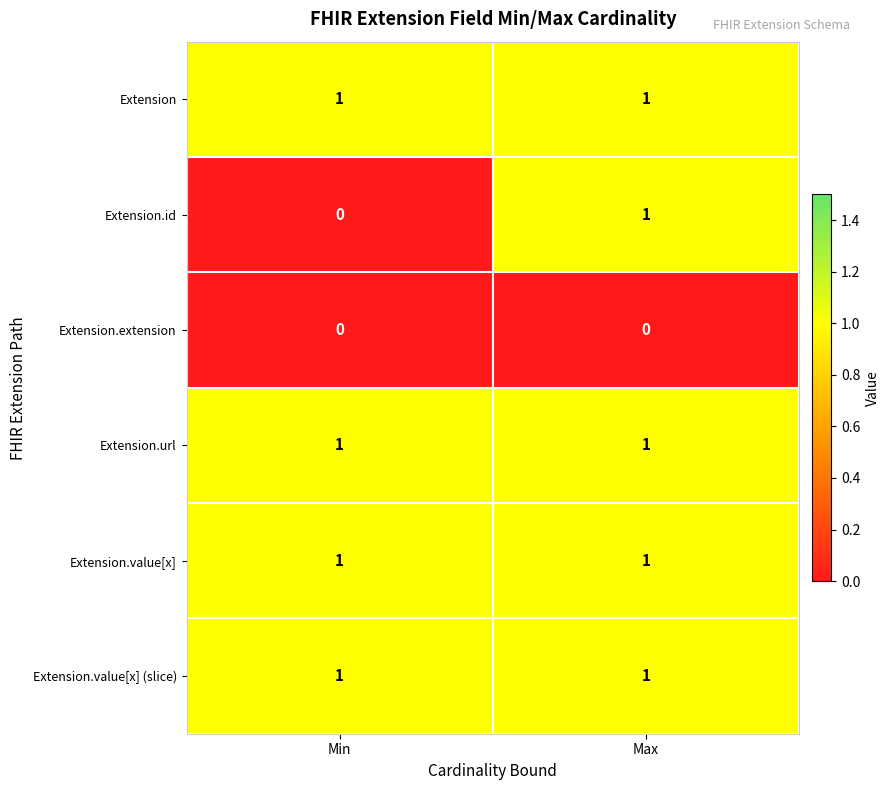

At how many categories does at least one series exceed 0?

2